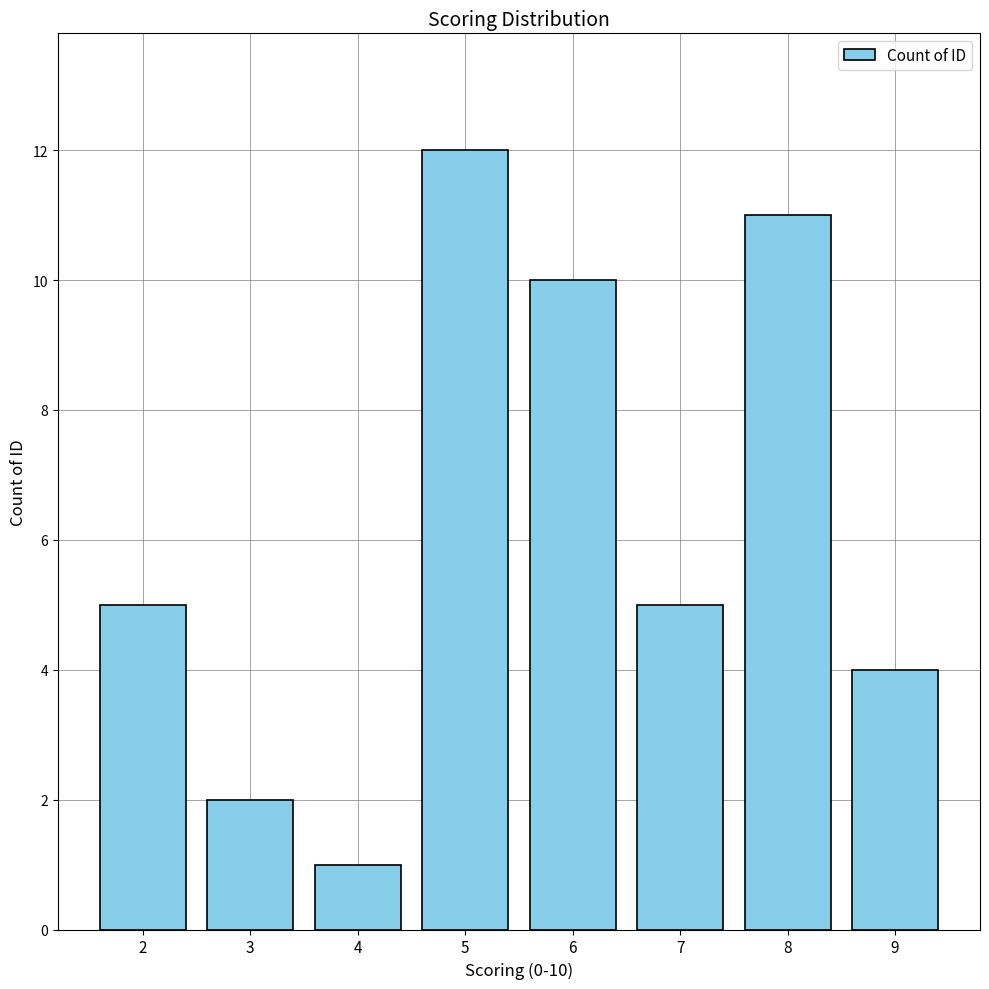

The chart shows a value of 1 at 7. True or false?

False